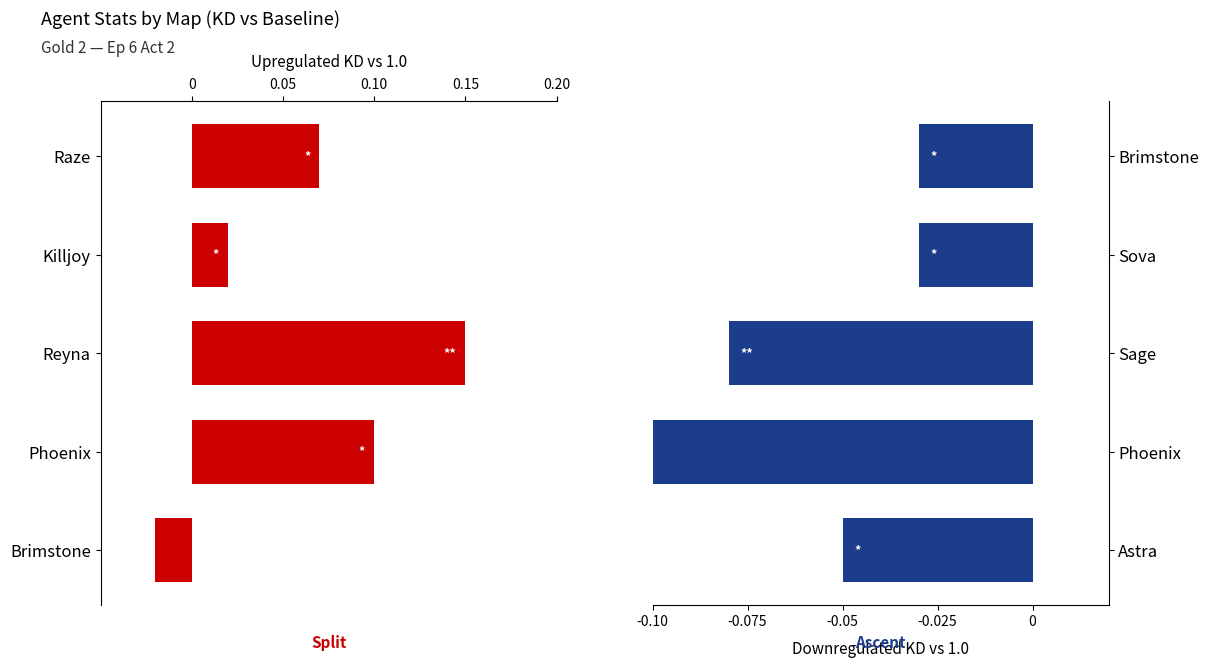

At how many categories does at least one series exceed 0?

4